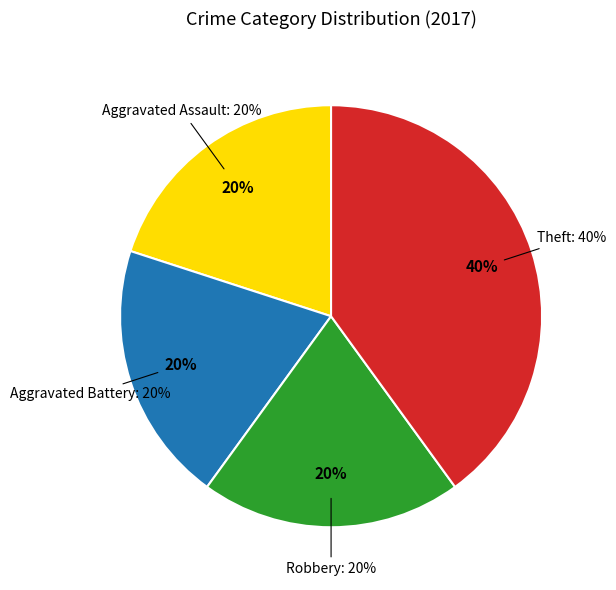

What is the largest slice in the pie chart?

Theft